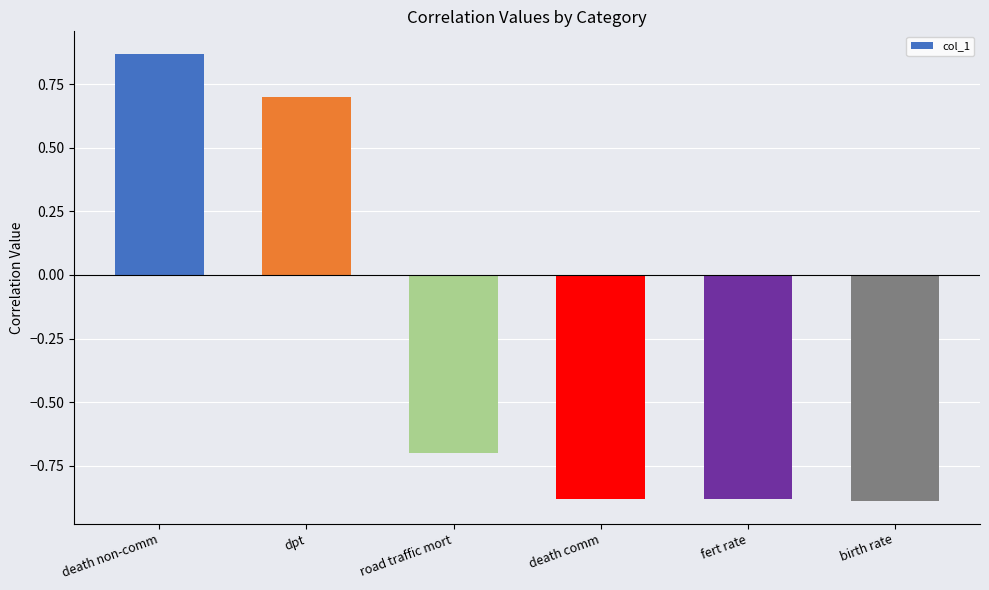

Between death non-comm and fert rate, which is larger?

death non-comm